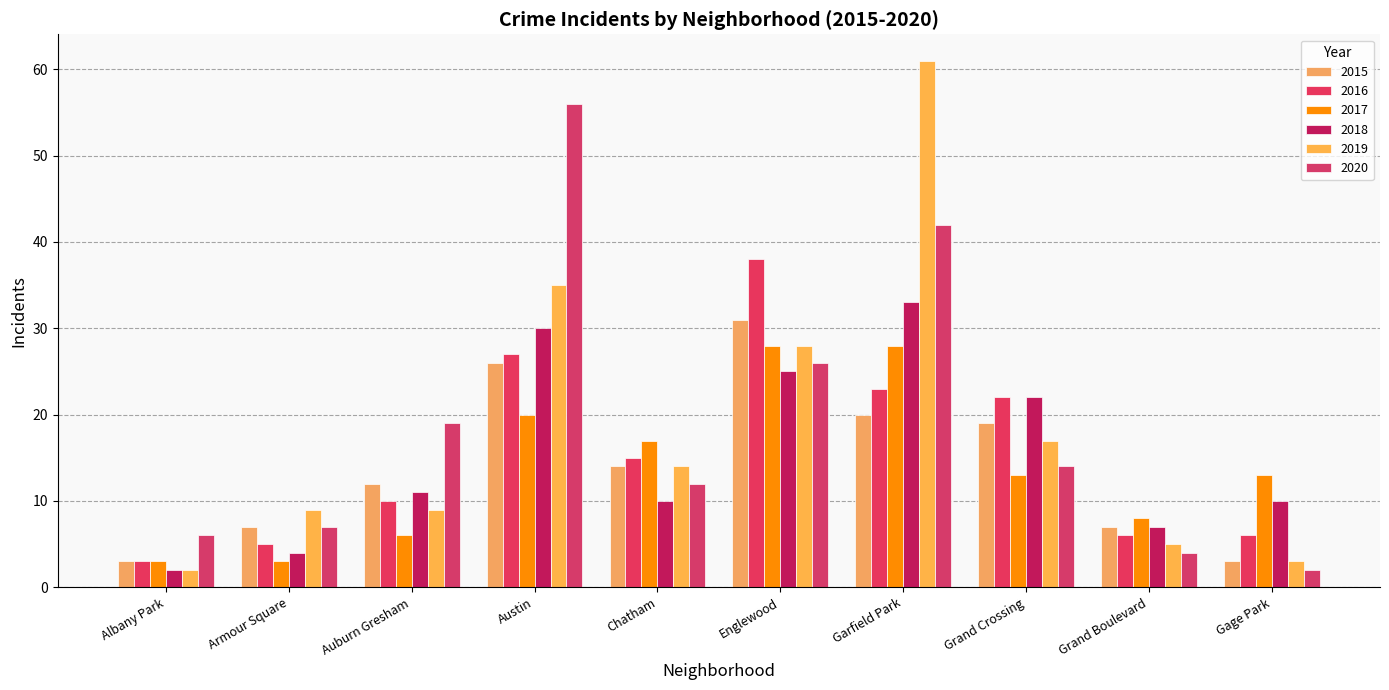

What is the difference between the highest and lowest values at Gage Park?

11